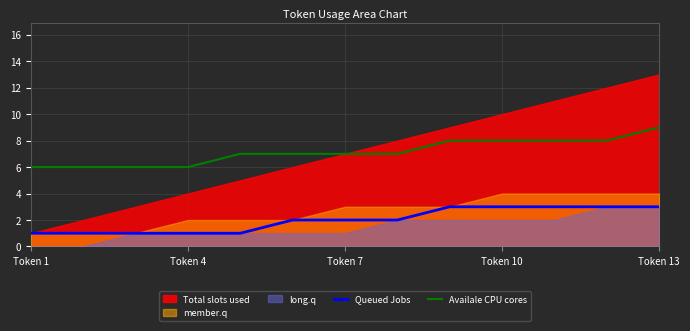

True or false: Availale CPU cores has a value of 11 at Token 7.

False